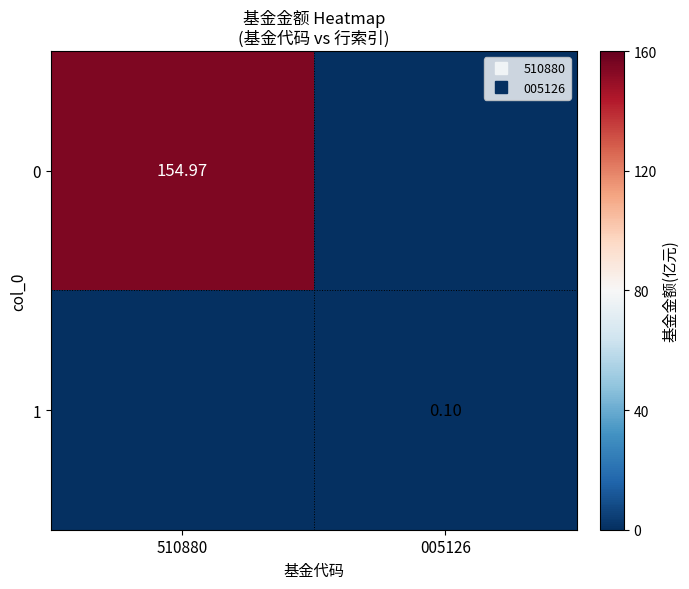

The value of 1 at 510880 is 0.0. True or false?

True